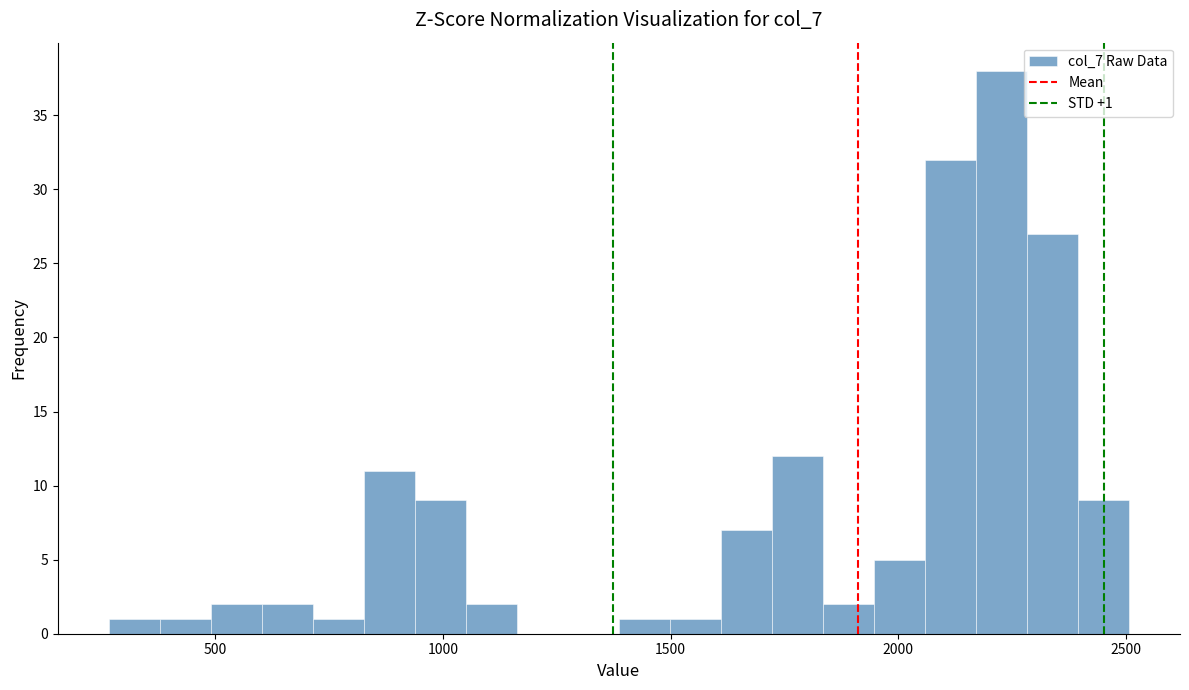

Around what value on the x-axis is the tallest bar? Give the approximate position of its centre, as read against the axis.

2250